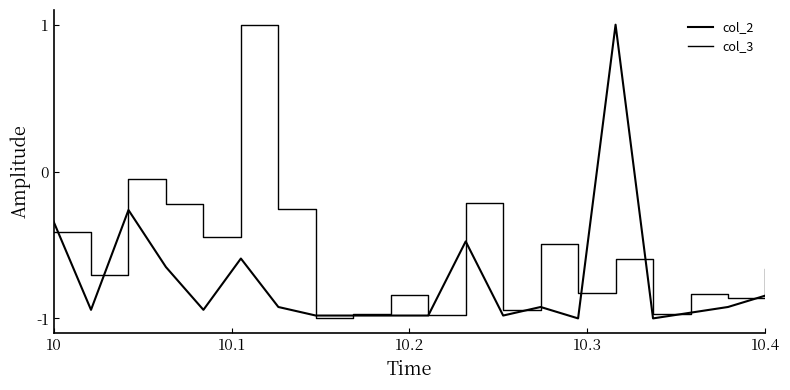

Does the chart have visible grid lines?

No